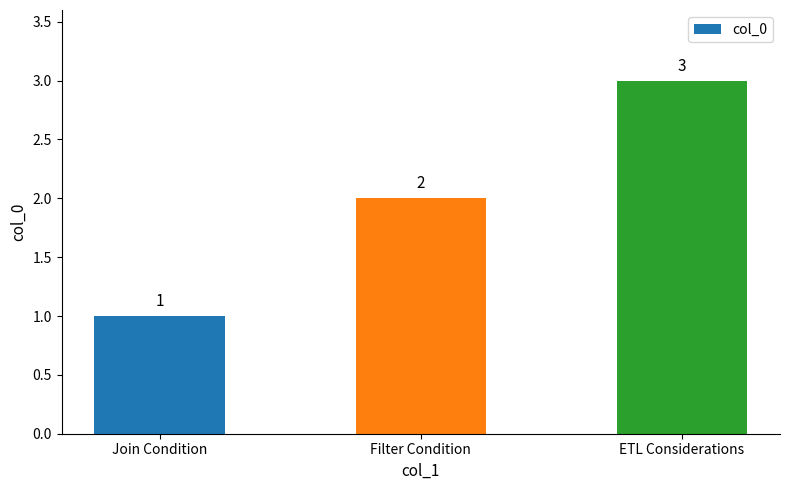

Where is the data nearest to the value 2?

Filter Condition